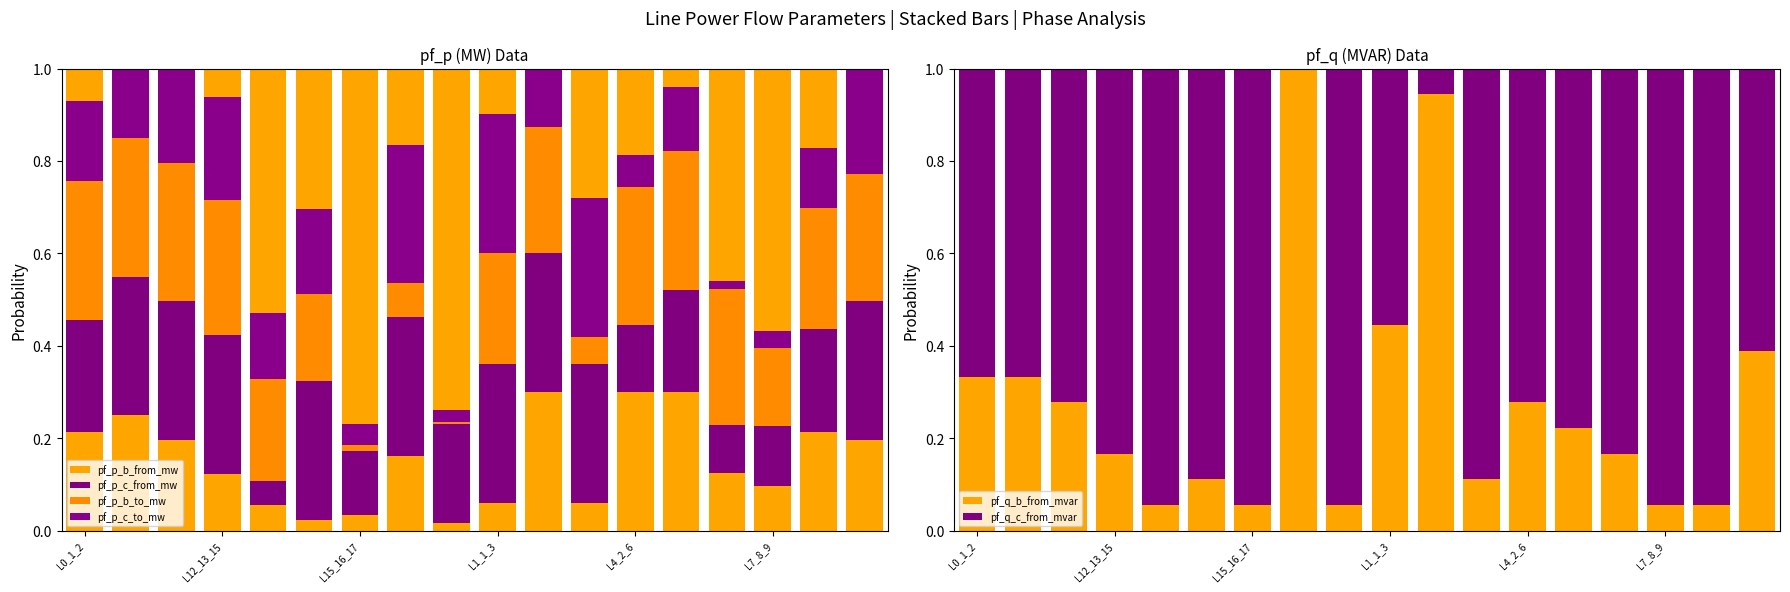

Which has a higher value, L12_13_15 or L7_8_9?

L12_13_15